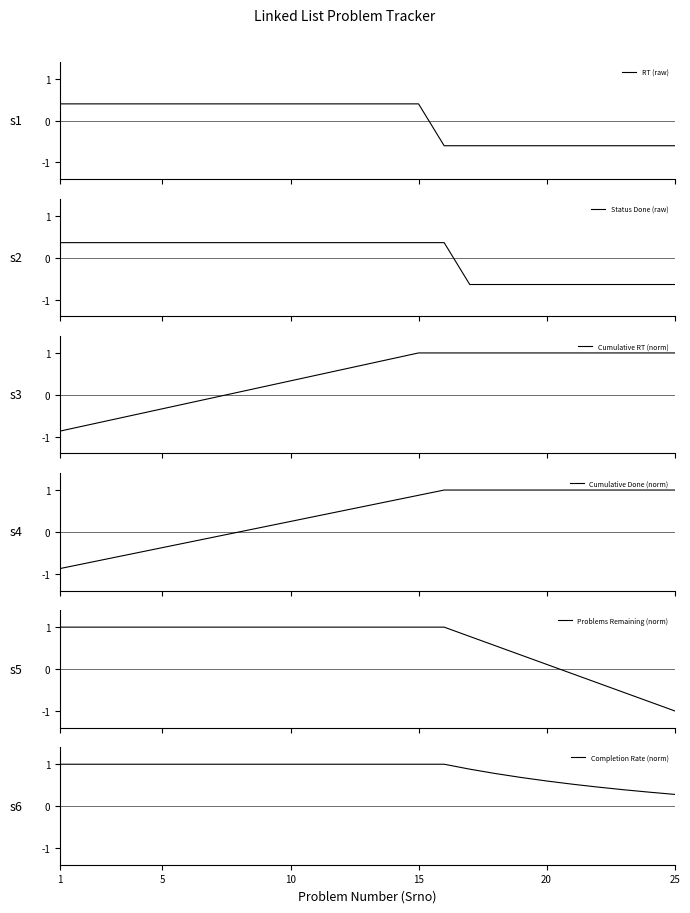

Which series has the widest spread of values?

Problems Remaining (norm)